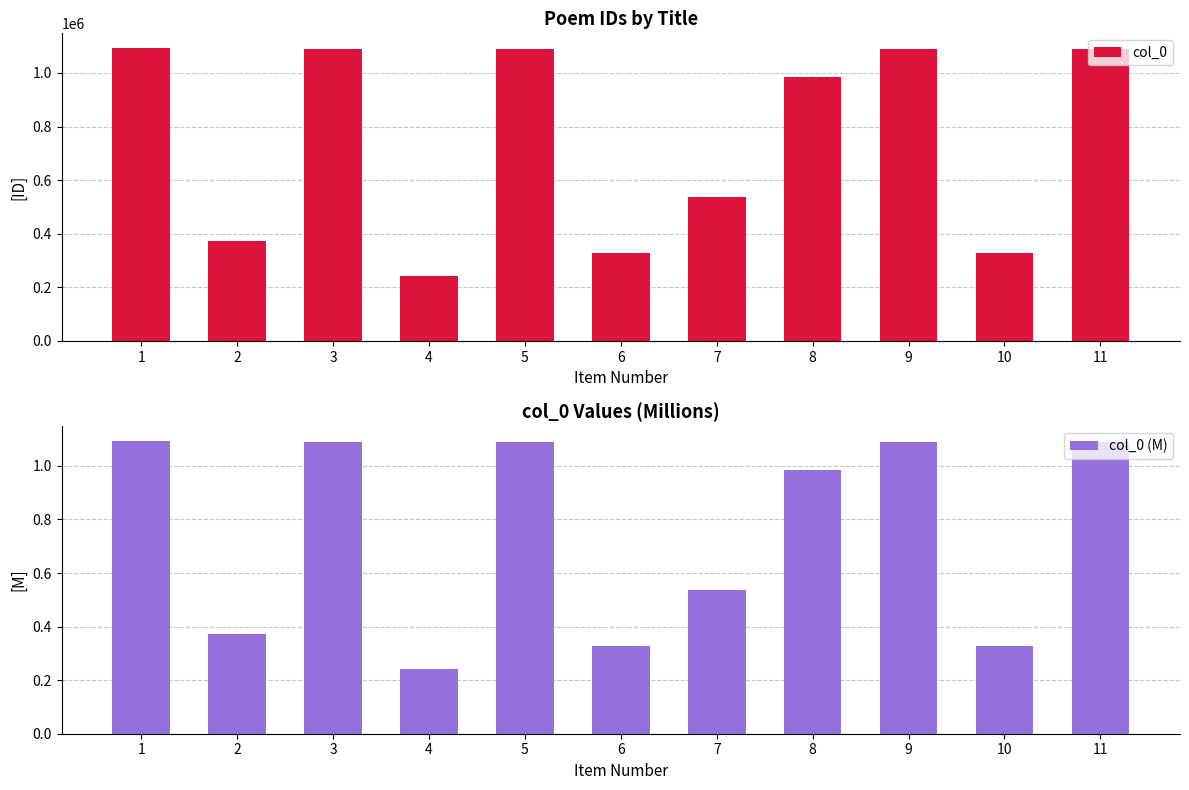

The value of col_0 (M) at 9 is 1.7. True or false?

False